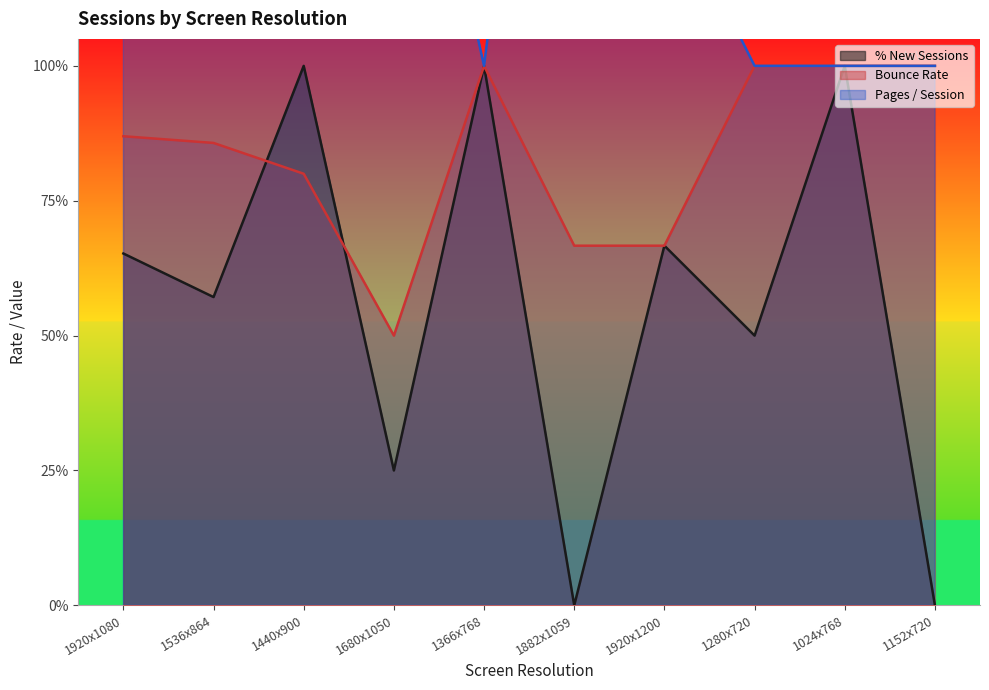

What is the sum of all Bounce Rate values?

8.4